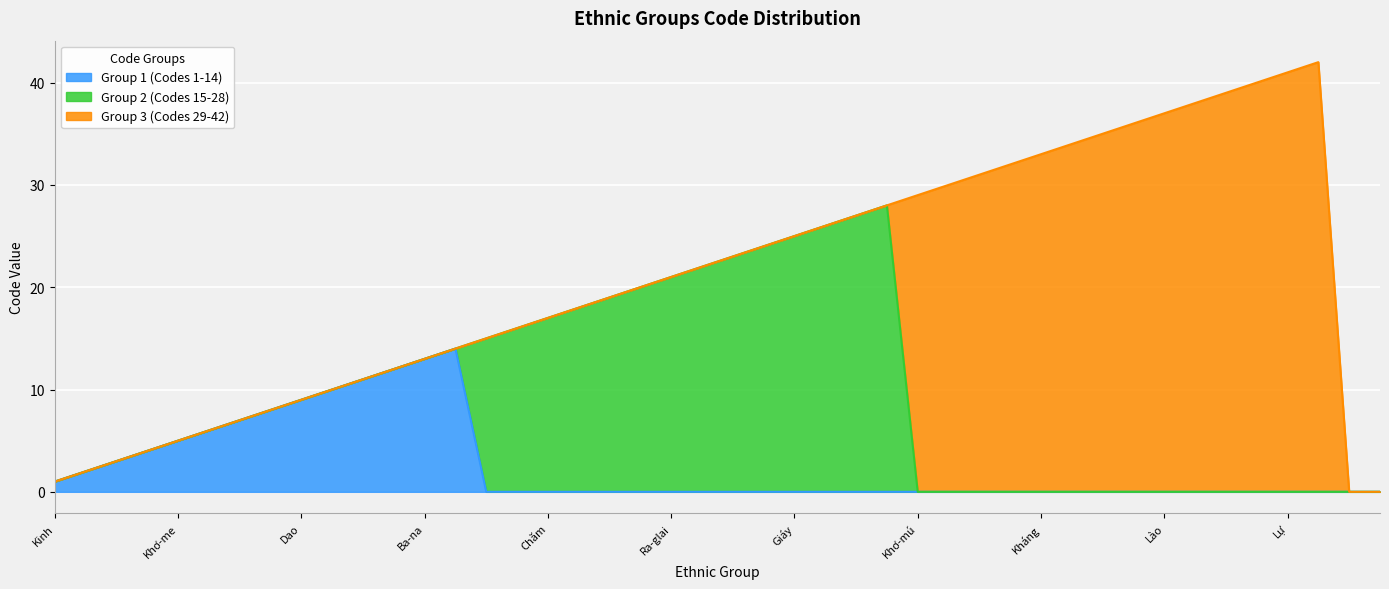

What is the label of the 9th point from the left?

Dao